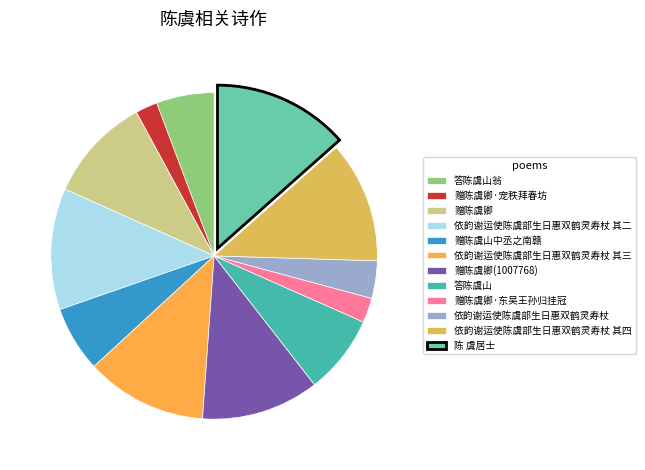

Approximately how many times larger is the value at 依韵谢运使陈虞部生日惠双鹤灵寿杖 其三 compared to 依韵谢运使陈虞部生日惠双鹤灵寿杖?

3.2